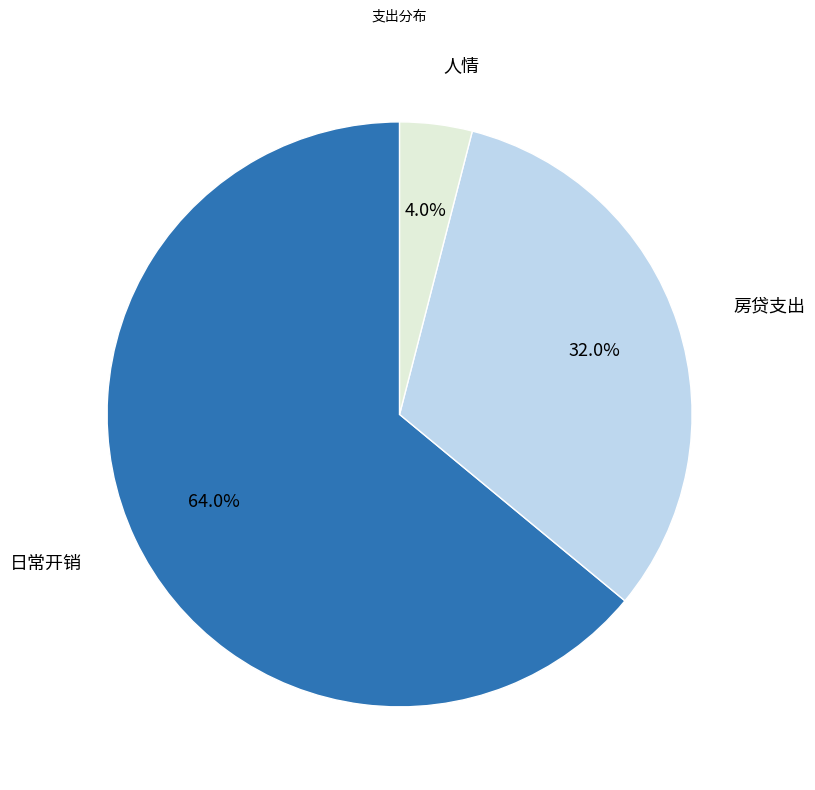

How many segments does this pie chart have?

3